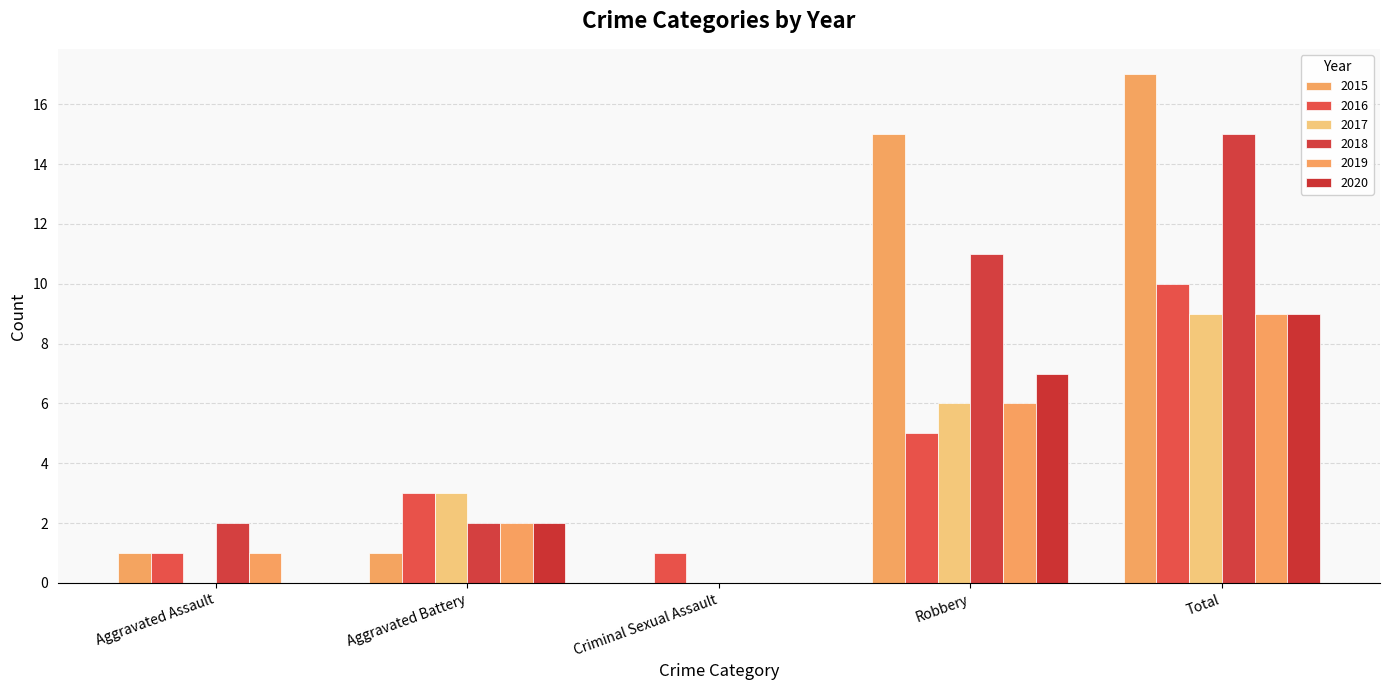

How many values in 2018 are above zero?

4